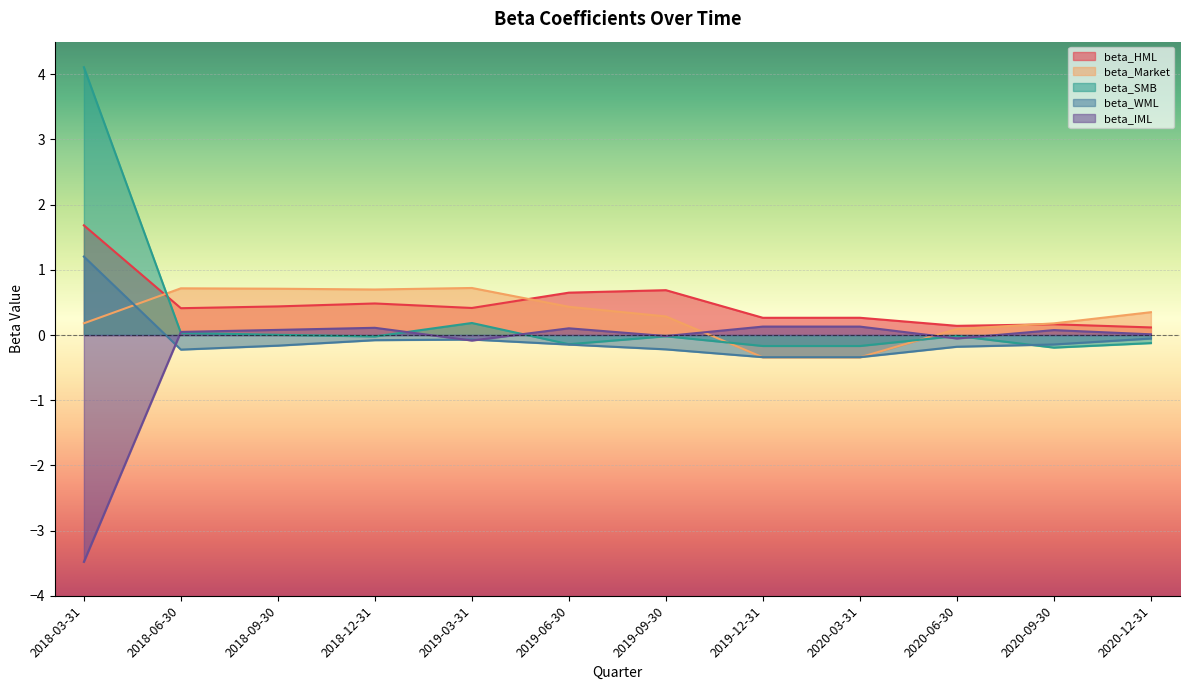

Which series has the largest total across all categories?

beta_HML